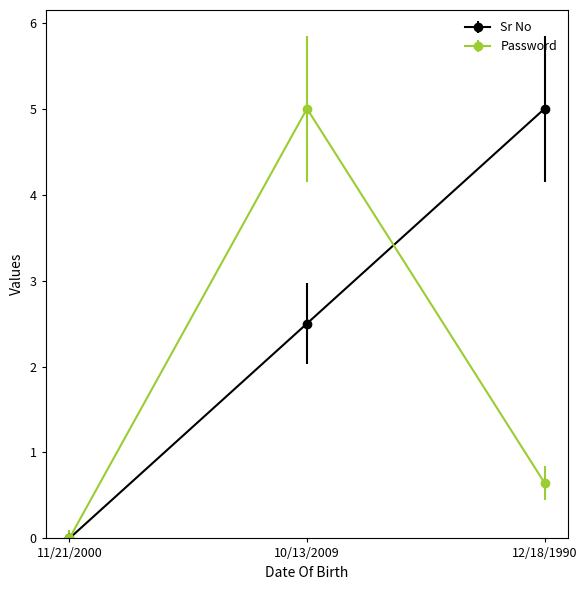

The Password series shows 5.0 at 10/13/2009. True or false?

True